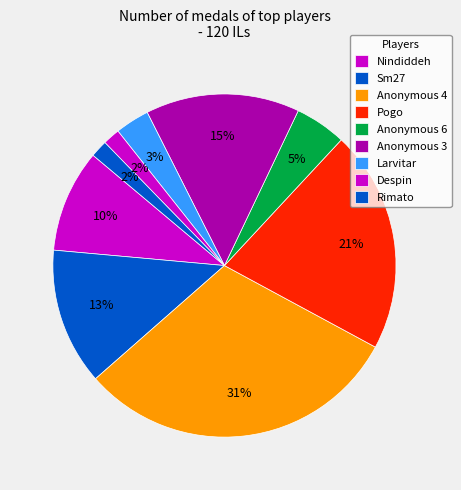

Count the number of slices in the pie.

9